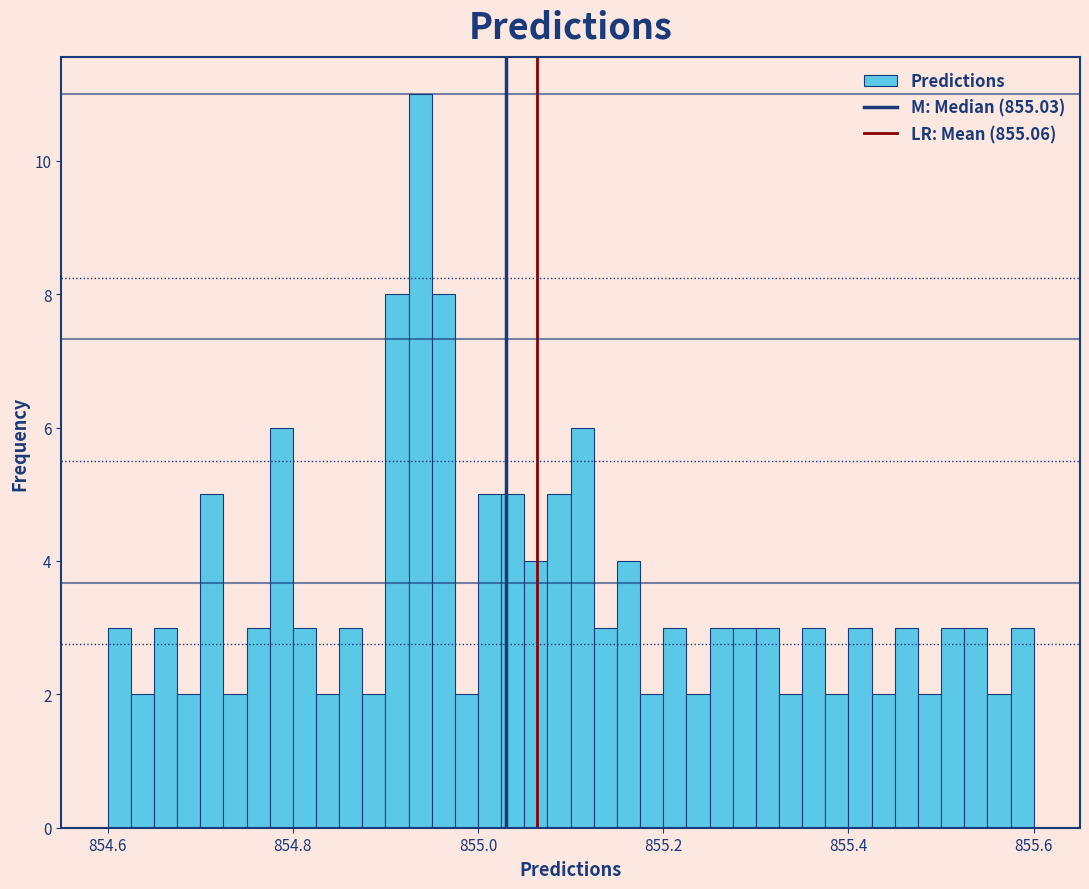

Around what value on the x-axis is the tallest bar? Give the approximate position of its centre, as read against the axis.

854.94